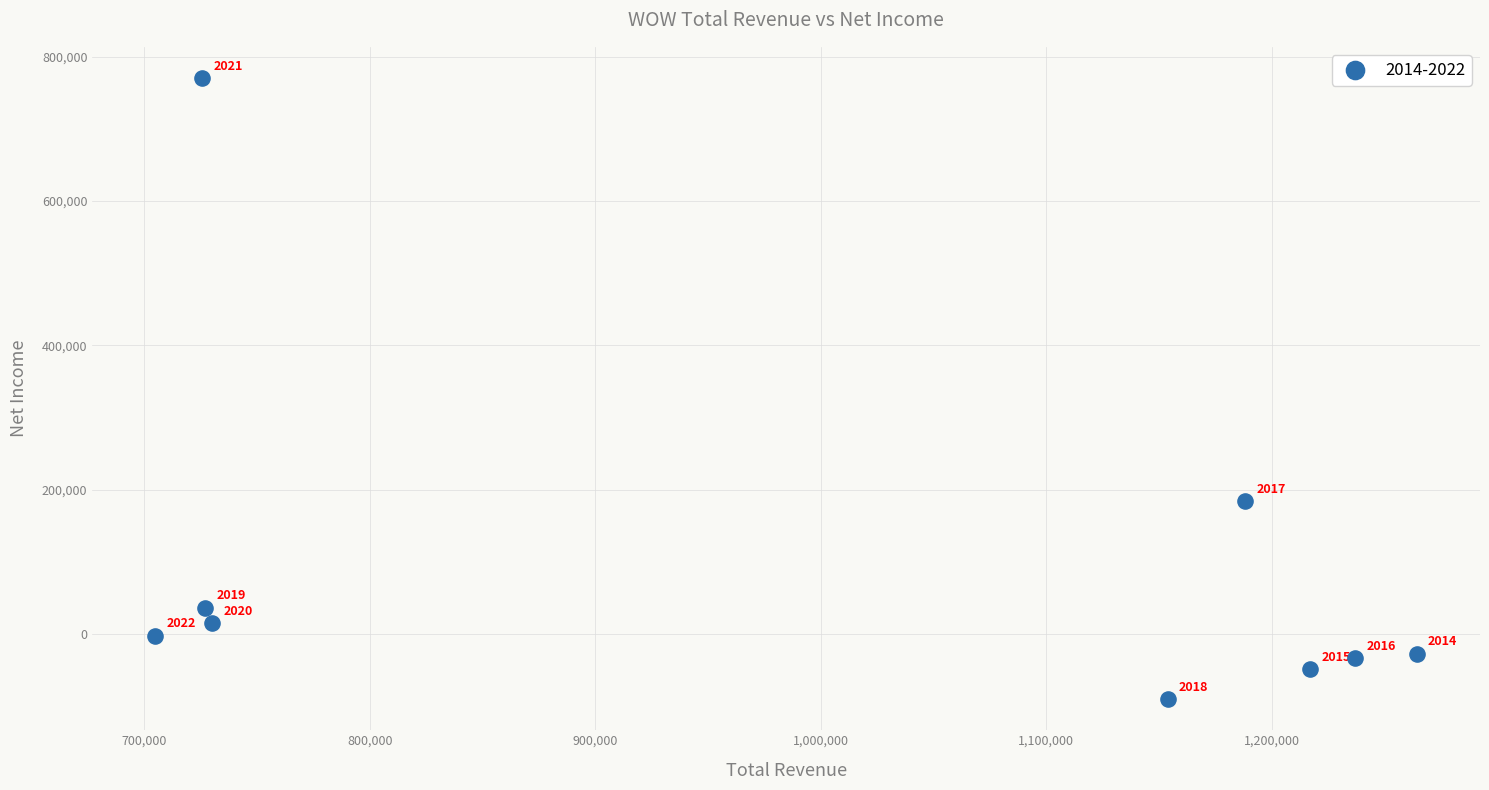

What Y value in the scatter plot is closest to 339950?

184200